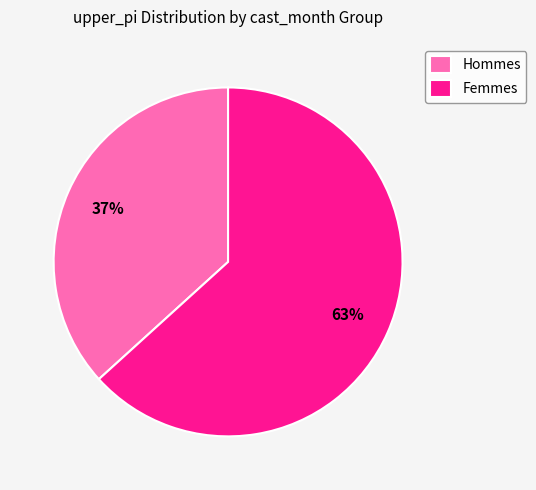

To the nearest percent, what portion does Hommes represent?

37%